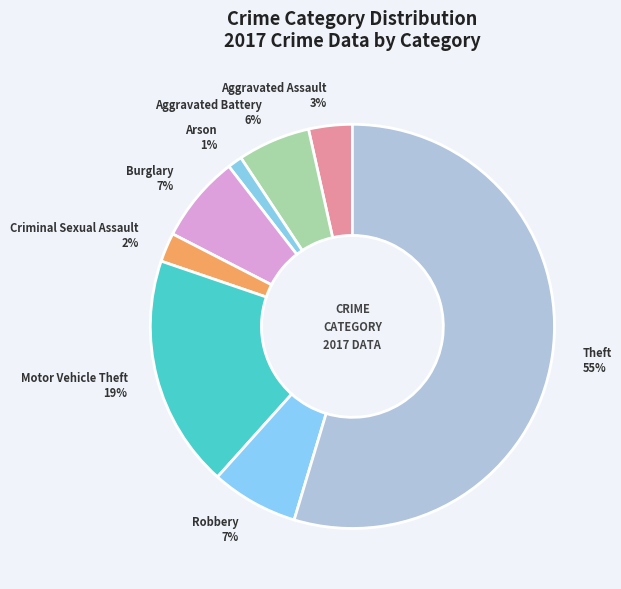

Which has a higher value, Arson or Robbery?

Robbery